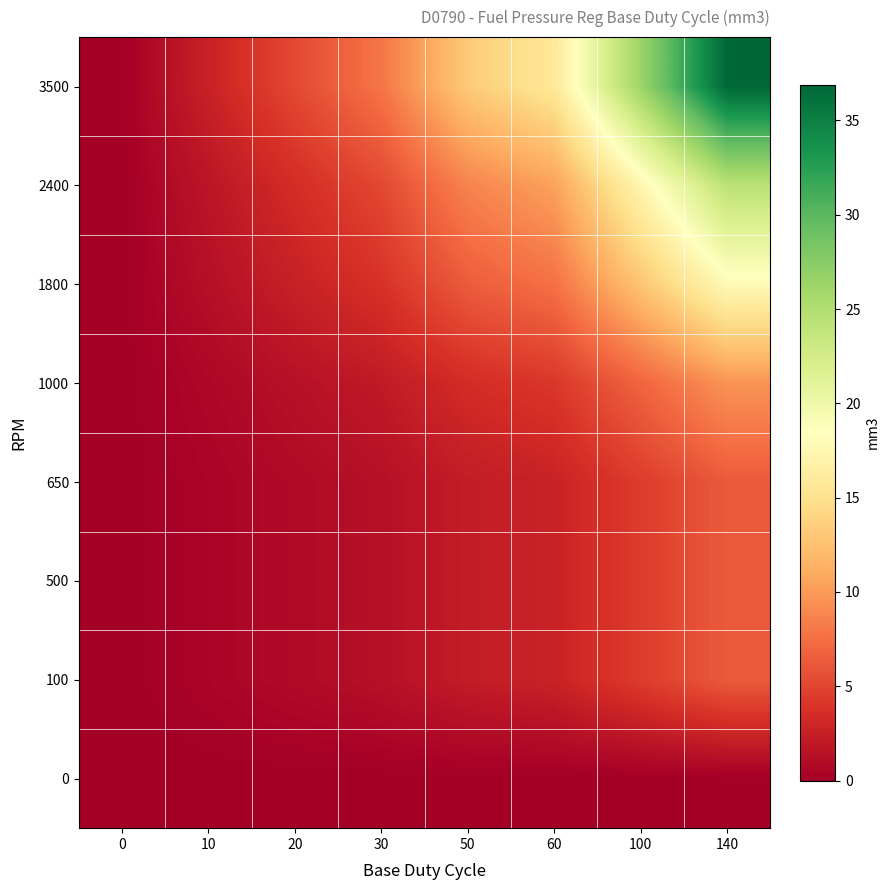

At how many categories does at least one series exceed 28?

1